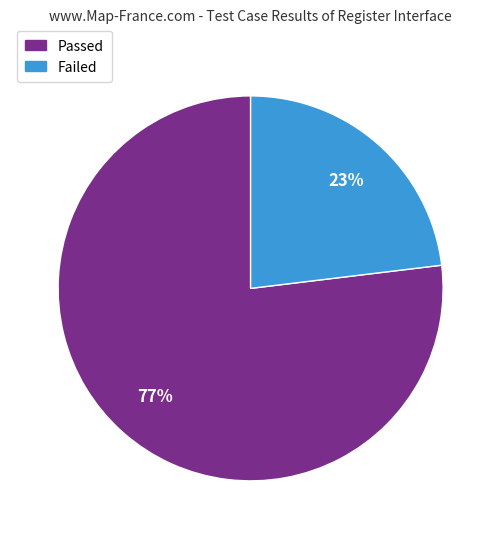

The Passed slice represents 77% of the pie. True or false?

True